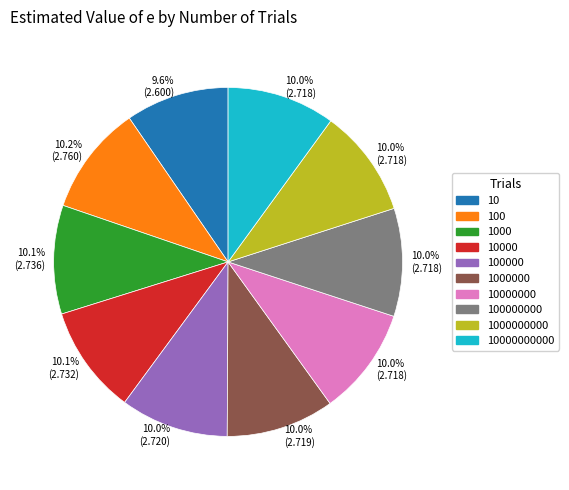

What percentage do 100 and 1000 together represent?

20.3%